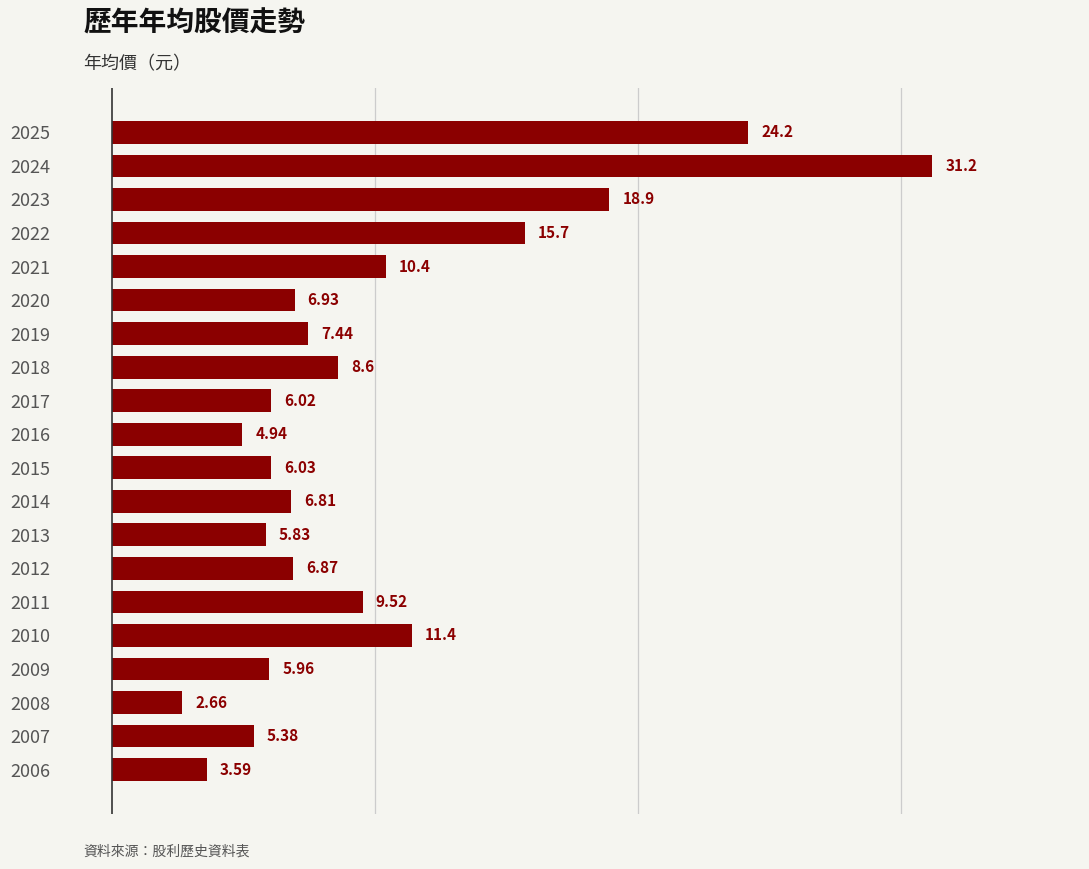

How many distinct data groups are displayed?

1